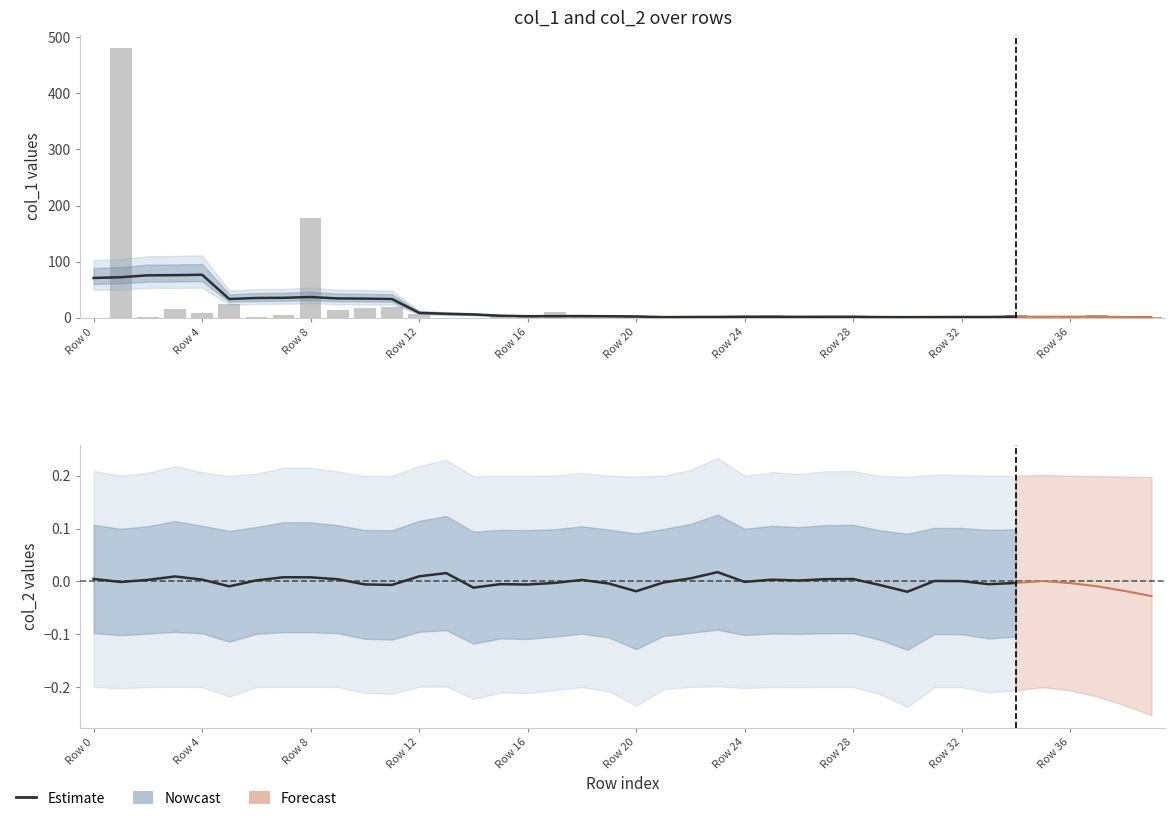

Read the value at 17.

9.9